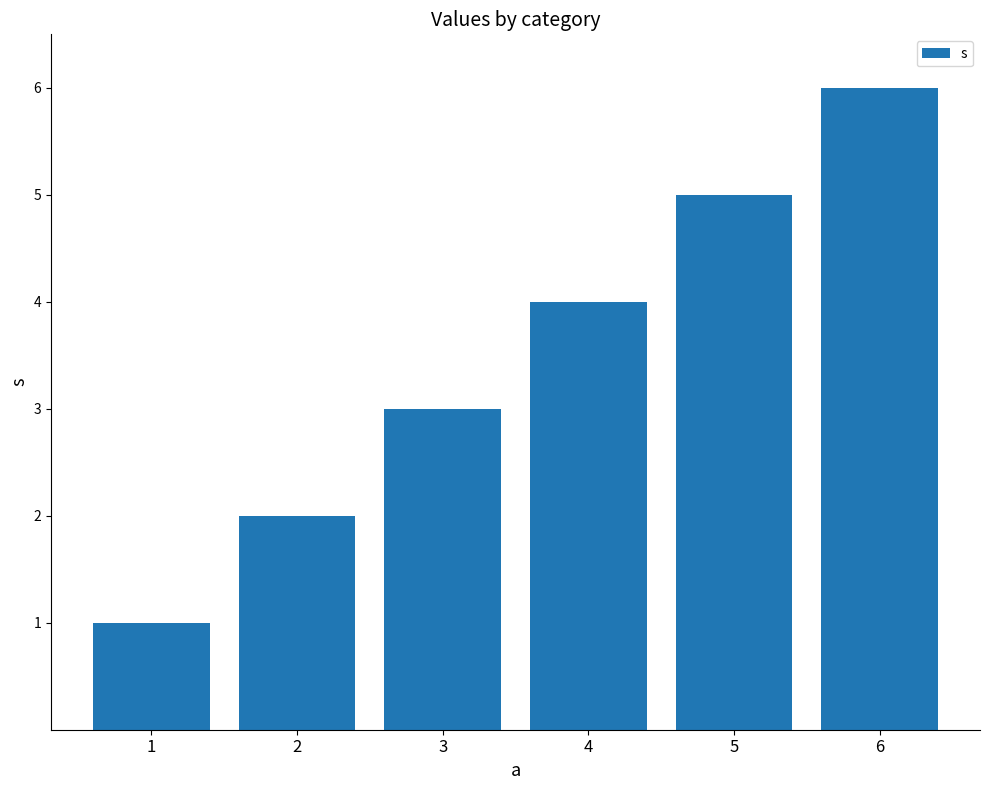

What is the difference between the values at 2 and 6?

4